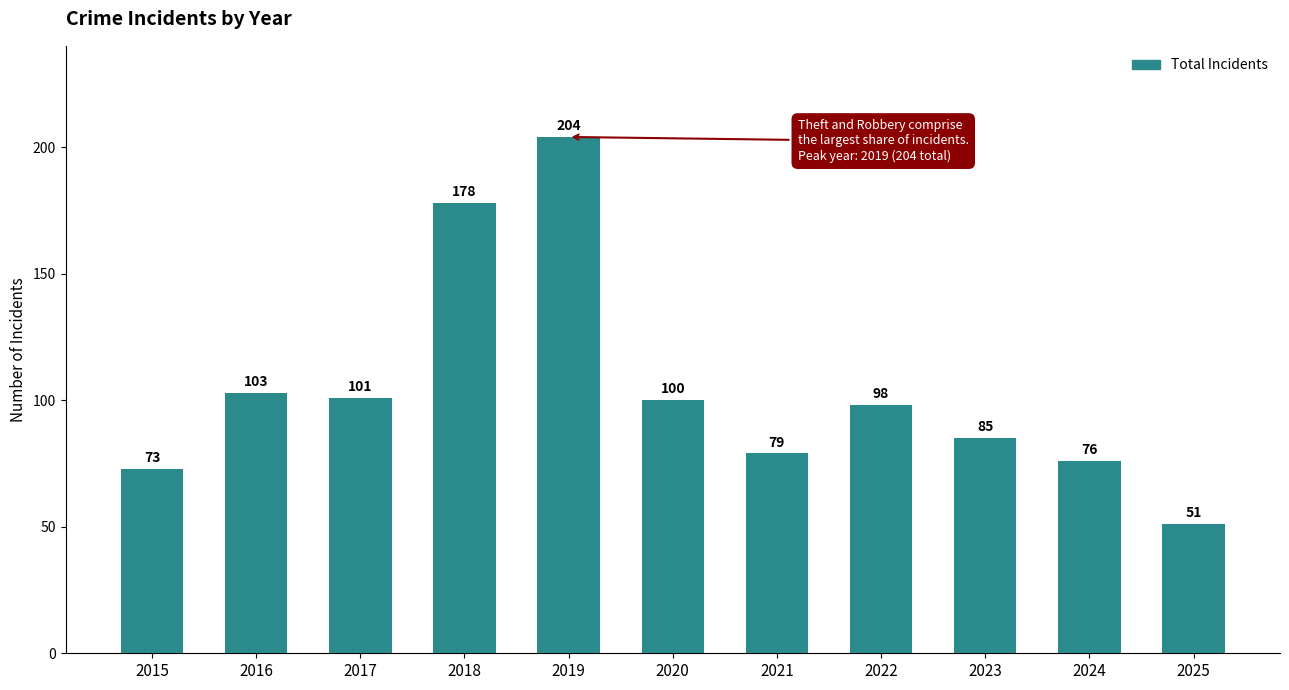

Reading left to right, extract all data points from this chart.

2015=73	2016=103	2017=101	2018=178	2019=204	2020=100	2021=79	2022=98	2023=85	2024=76	2025=51